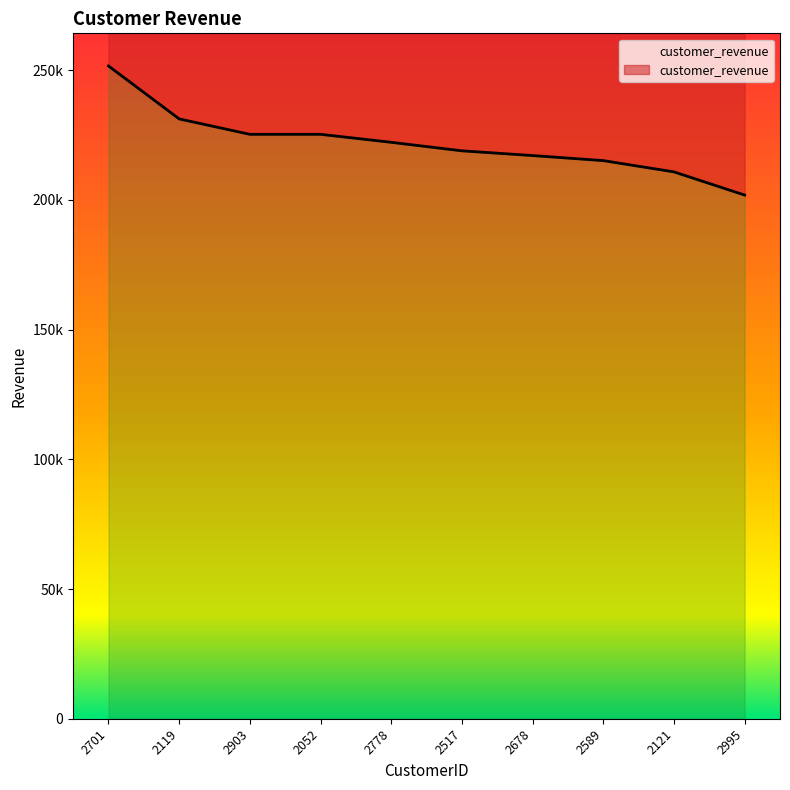

At which category does the chart reach its minimum across all series?

2995